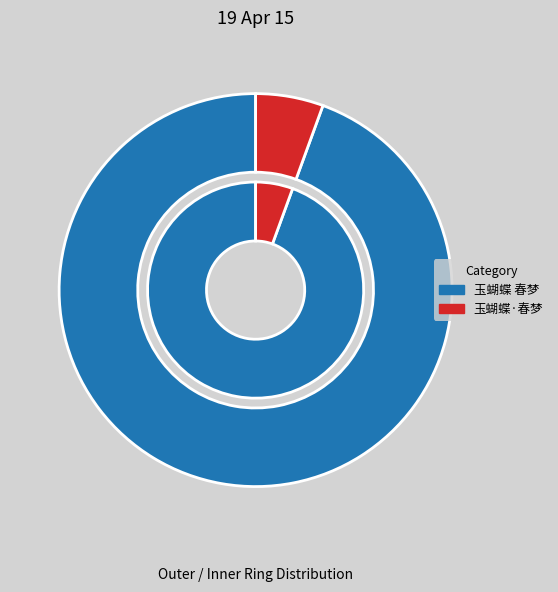

Is the sum of 玉蝴蝶·春梦 and 玉蝴蝶 春梦 greater than half?

Yes